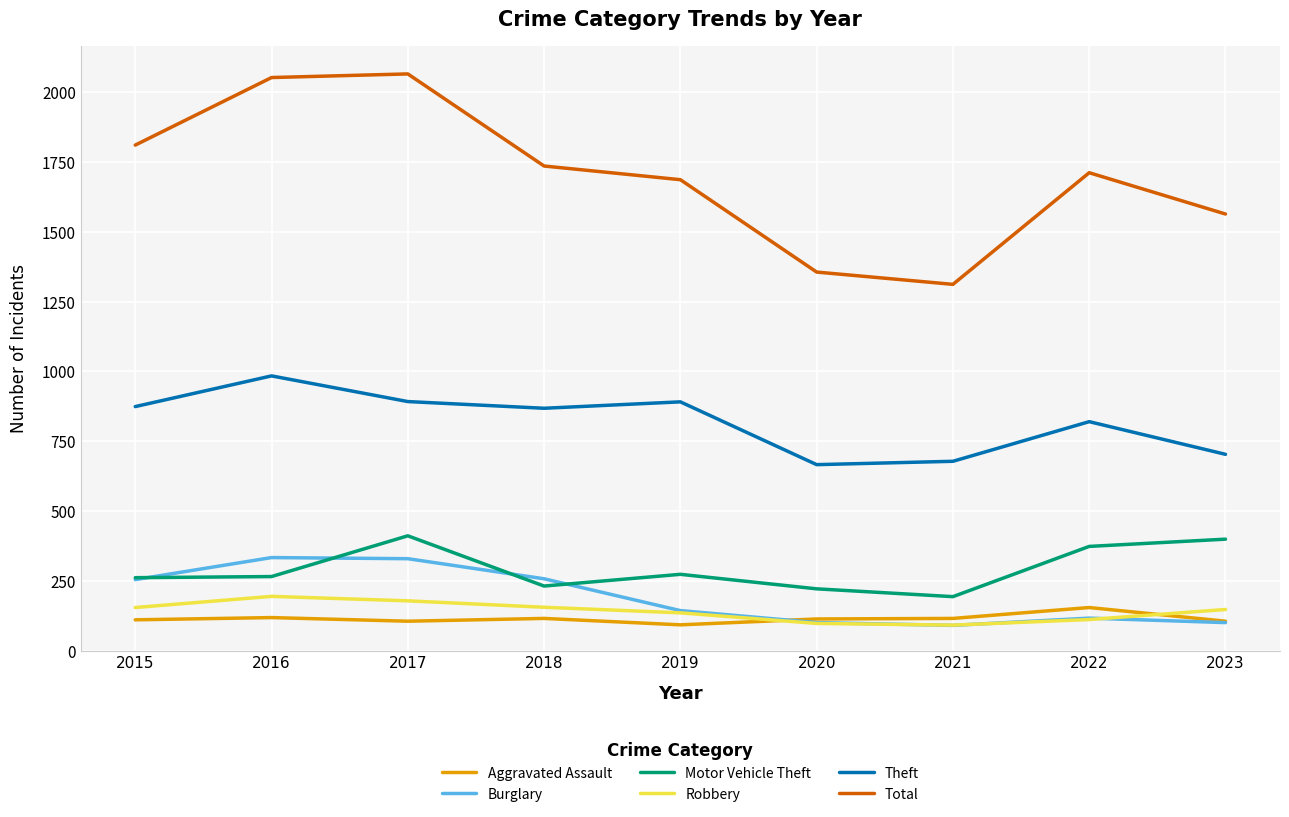

What is the minimum value shown in the chart?

90